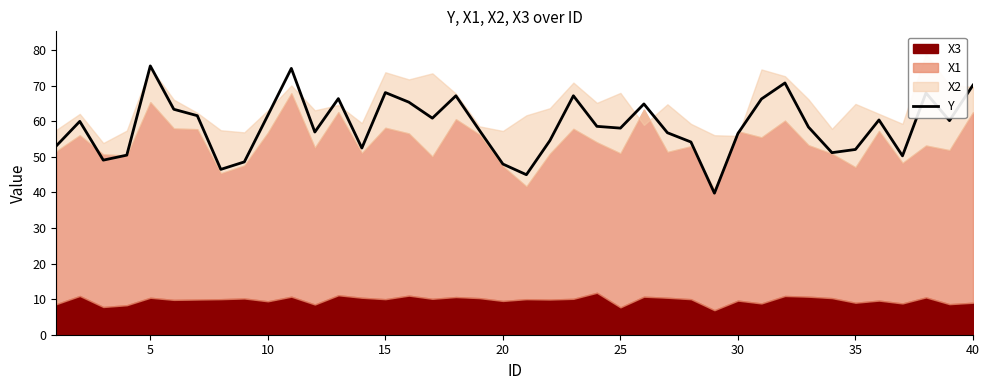

True or false: Y has a value of 68.1 at 15.

True